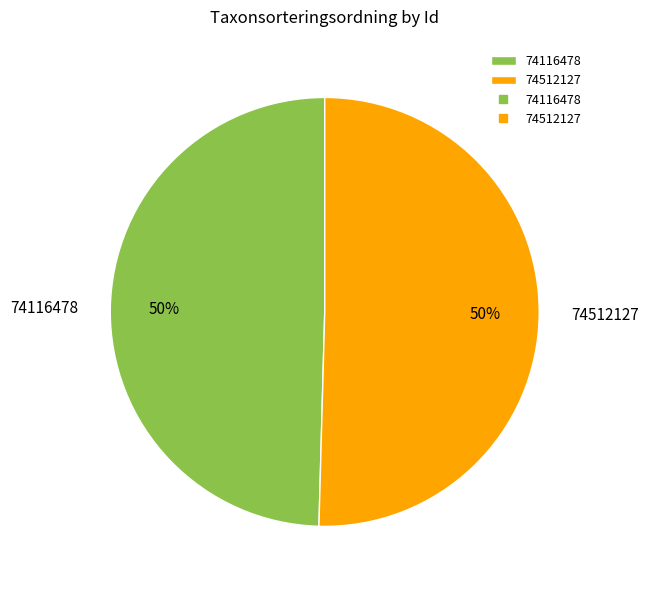

To the nearest percent, what percentage of the pie is 74512127?

50%